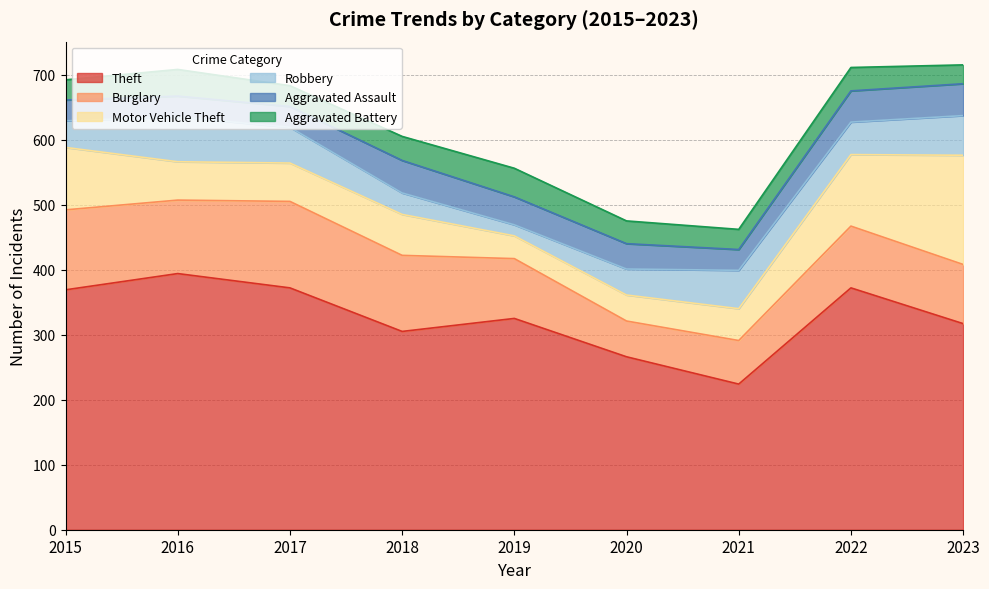

The value of Aggravated Assault at 2020 is 39. True or false?

True